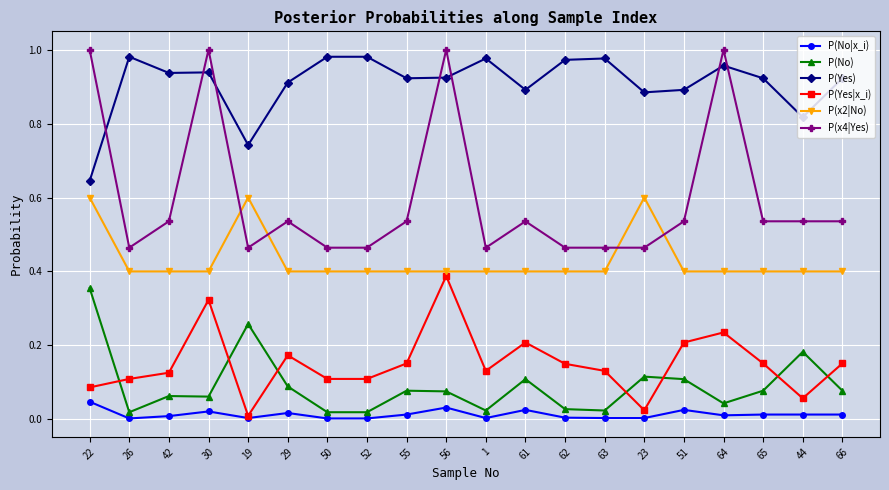

What is the label of the 4th point from the right?

64